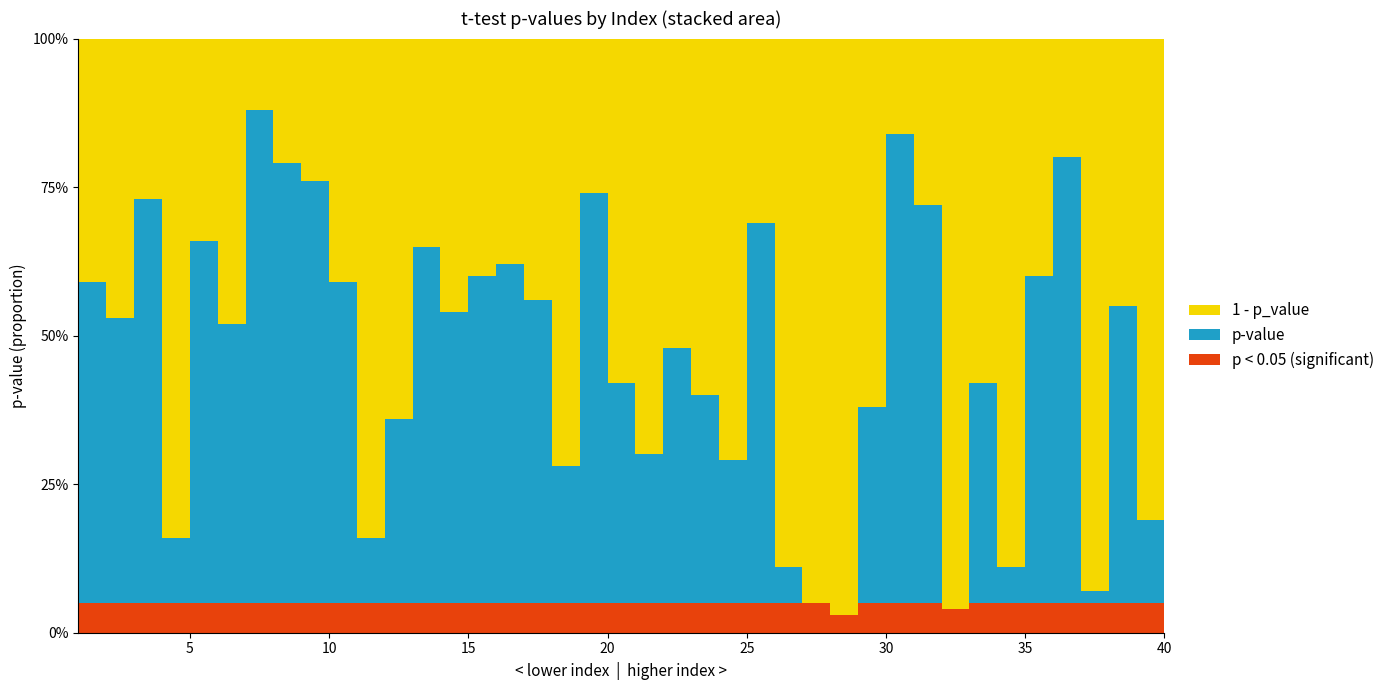

Reading right to left, transcribe all the data shown in this chart.

0.6	0.2	0.6	0.1	0.8	0.6	0.1	0.4	0.0	0.7	0.8	0.4	0.0	0.1	0.1	0.7	0.3	0.4	0.5	0.3	0.4	0.7	0.3	0.6	0.6	0.6	0.5	0.7	0.4	0.2	0.6	0.8	0.8	0.9	0.5	0.7	0.2	0.7	0.5	0.6